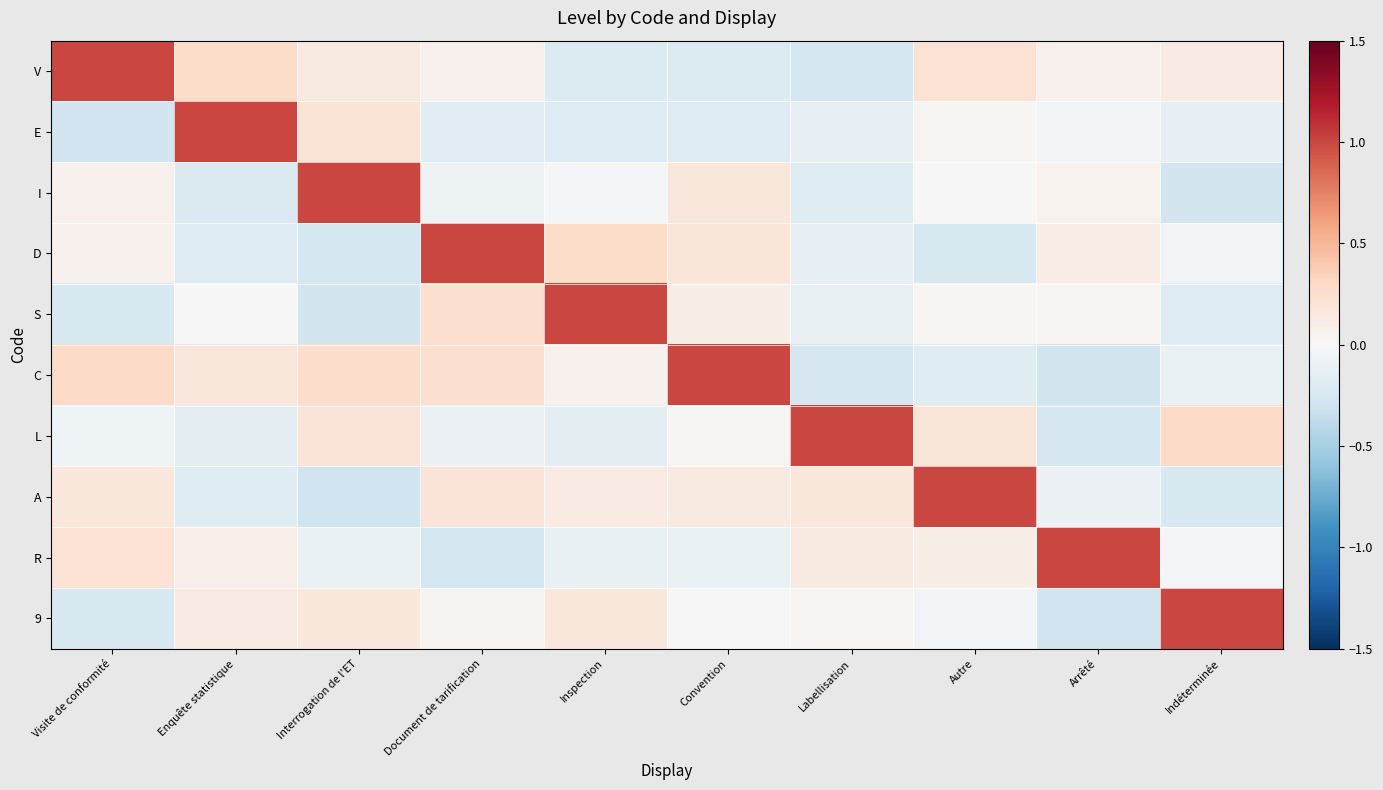

Which category has the lowest value across all series?

Interrogation de l'ET